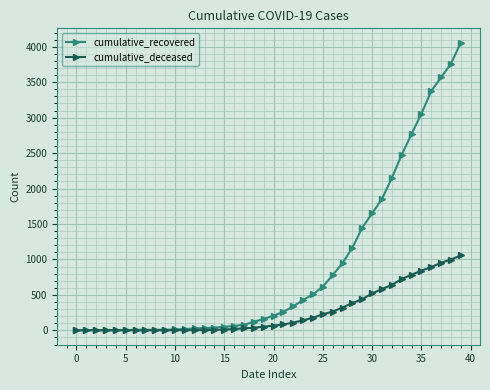

Rank the series by their average value, from lowest to highest.

cumulative_deceased, cumulative_recovered